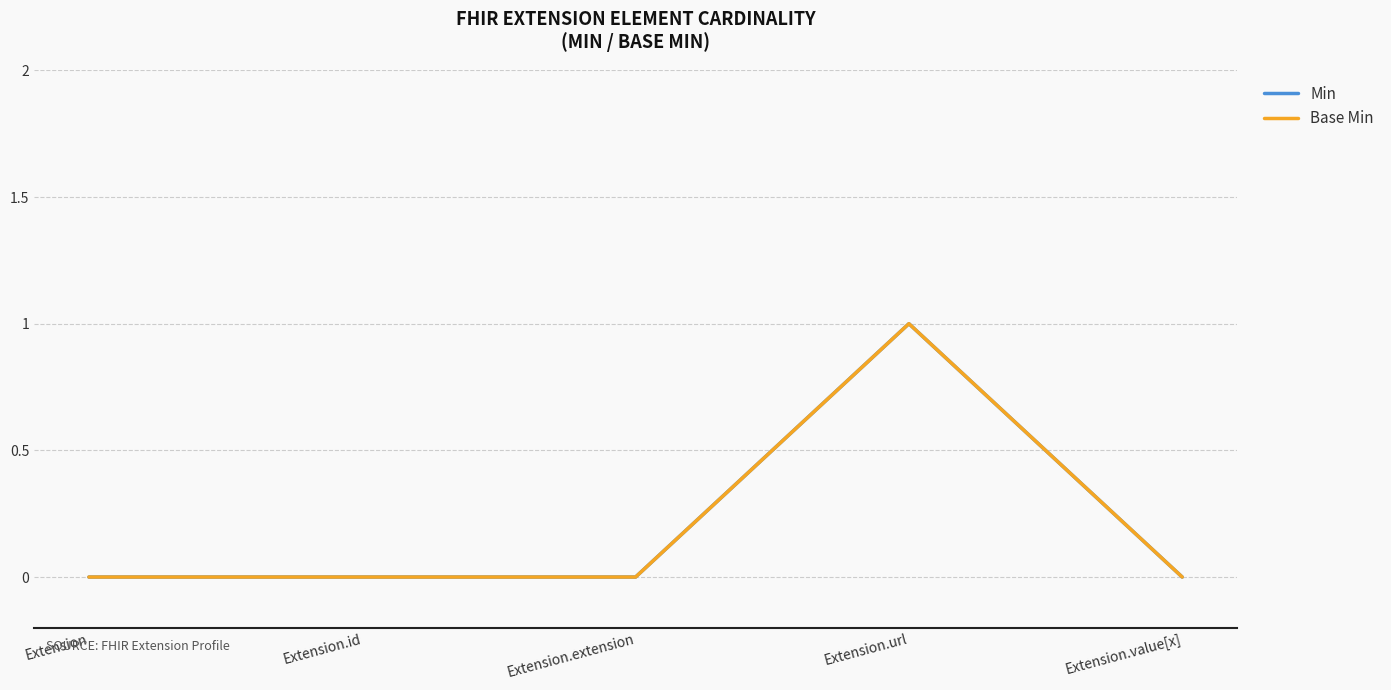

True or false: Base Min and Min cross at least once.

False